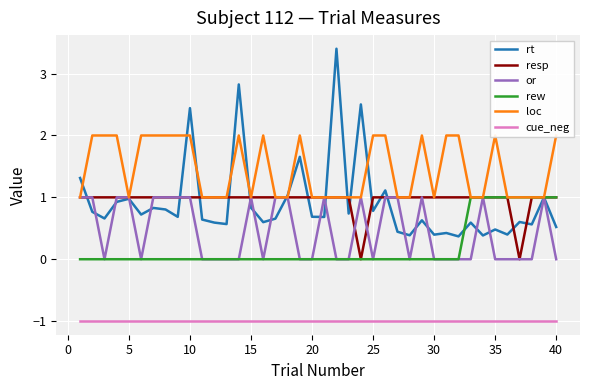

What is the difference between the second highest and minimum values in the loc series?

1.0